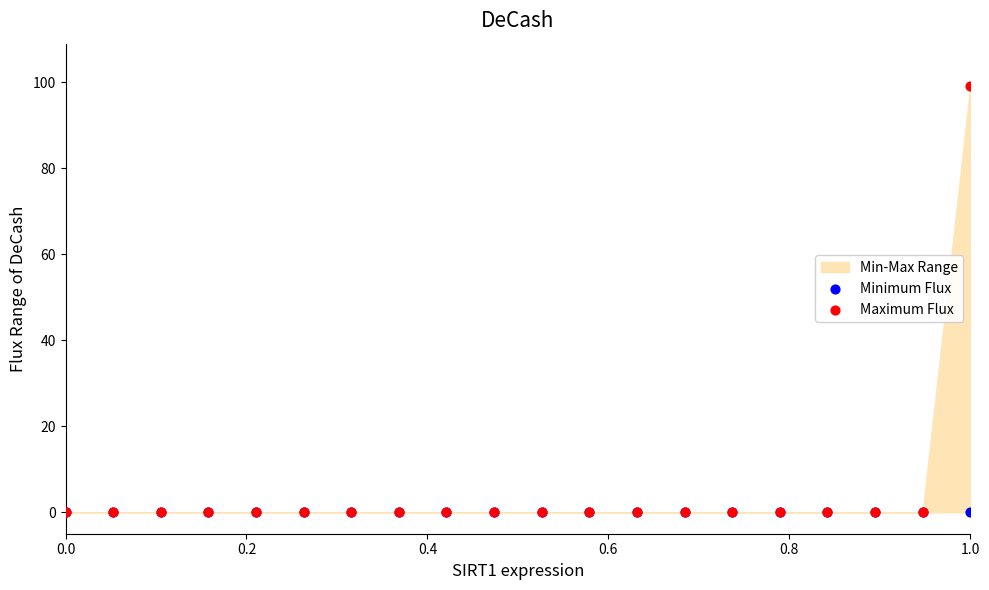

Which series reaches the minimum Y coordinate?

Minimum Flux